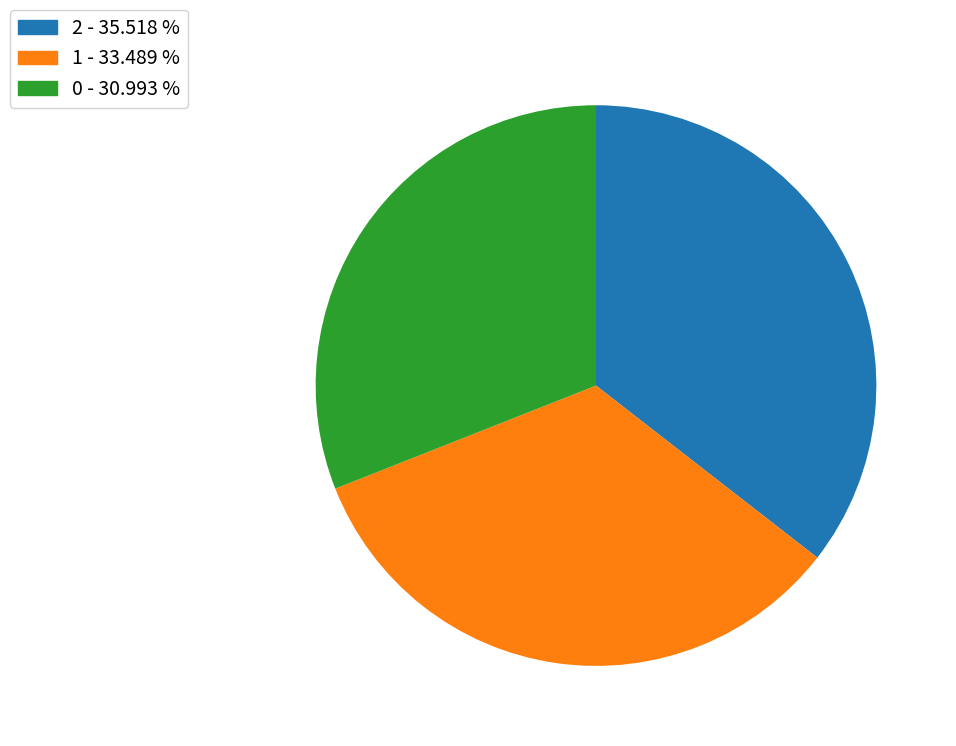

Combined, do 1 - 33.489 % and 0 - 30.993 % account for over 50%?

Yes